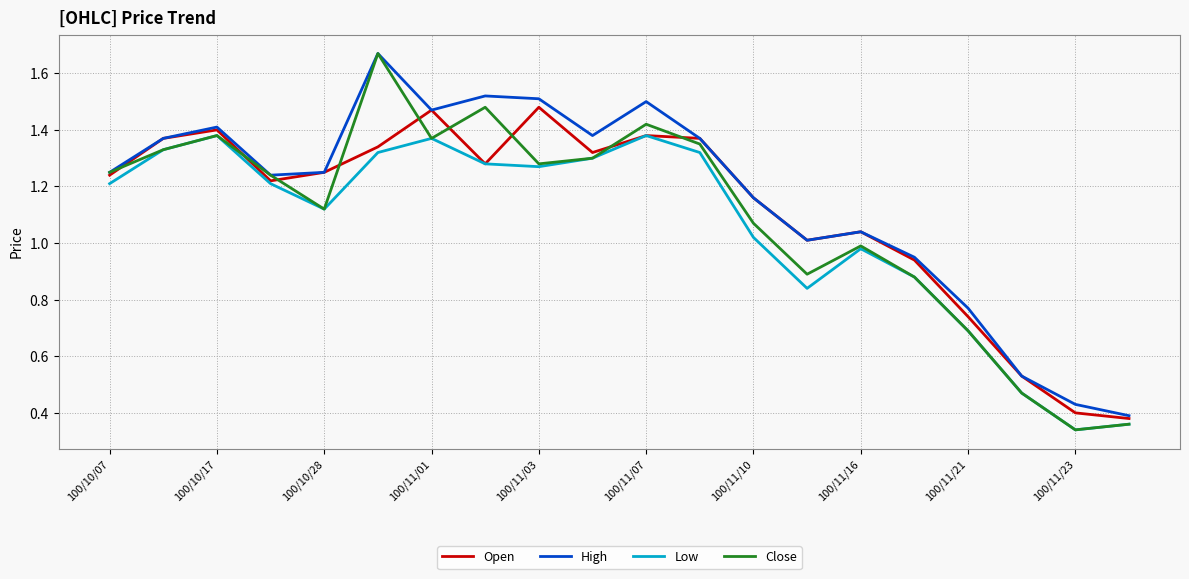

True or false: Low and High intersect in this chart.

False